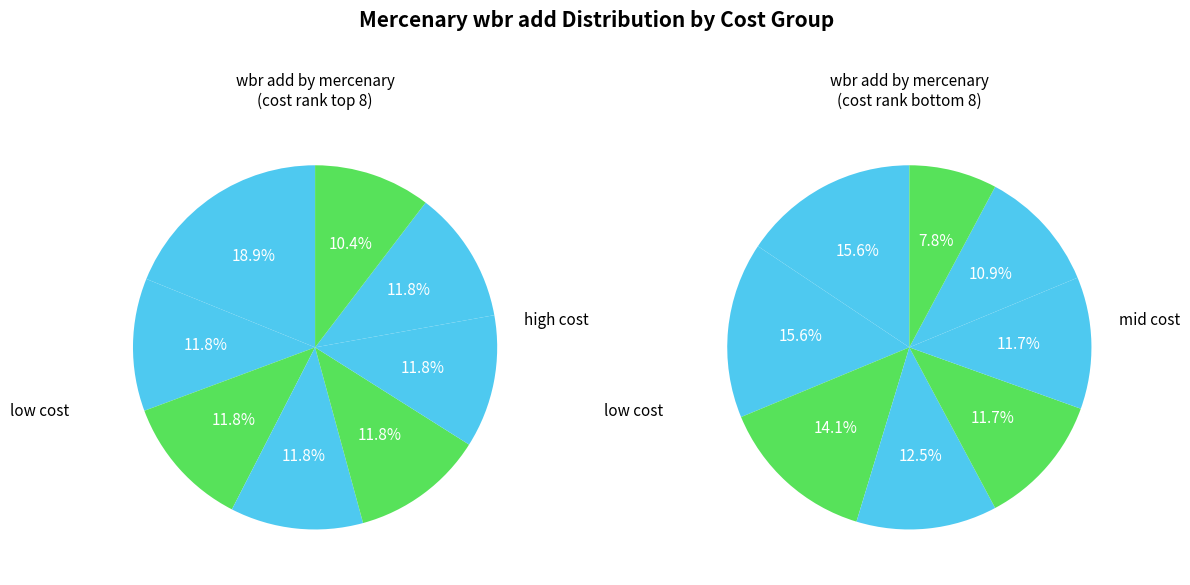

Does Pit fighter account for over 50% of the chart?

No